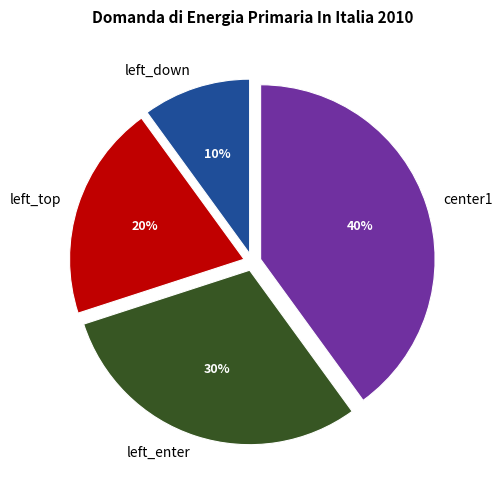

True or false: left_enter accounts for 30% of the total.

True